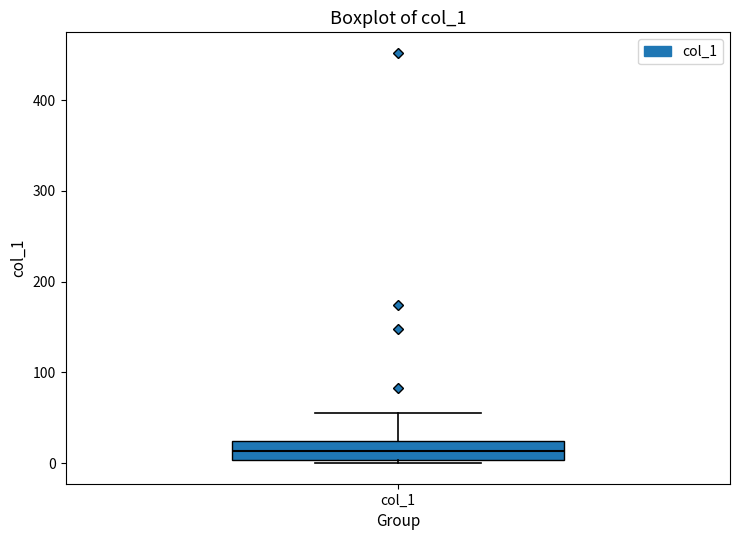

Transcribe this box plot: give where the median line is, the range the box spans, and where the two whiskers end, as read against the y-axis. The values are not printed on the chart, so give them approximately, as read against the axis.

median 10, box 0 to 20, whiskers 0 (just below the box's lower edge) to 60